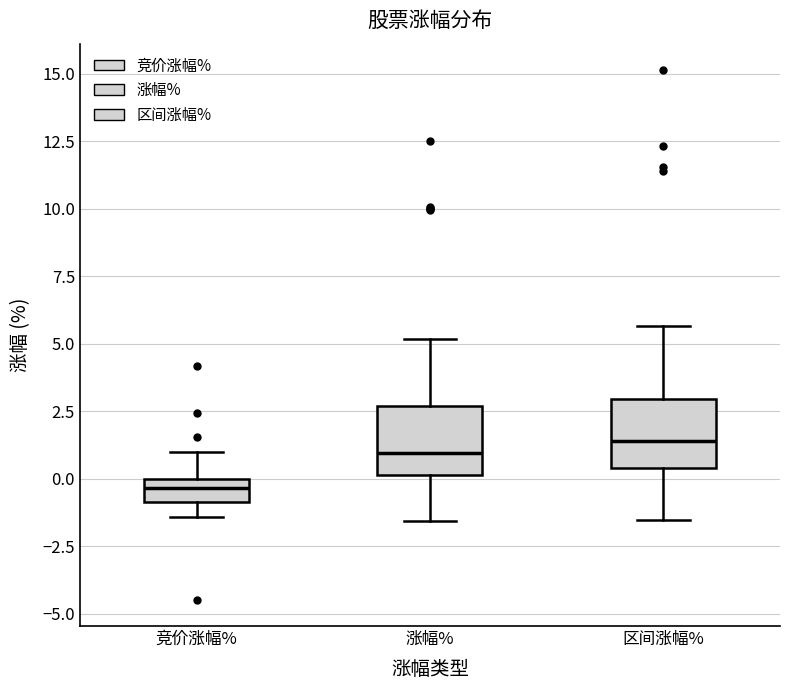

Which box's median line is the lowest?

竞价涨幅%